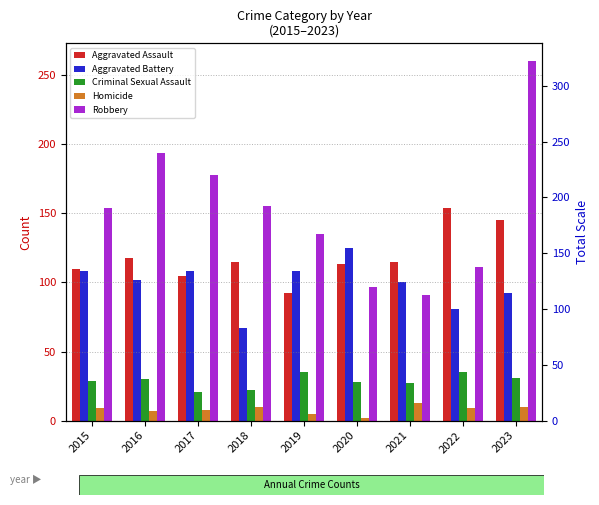

What is the highest value of the Criminal Sexual Assault series?

35